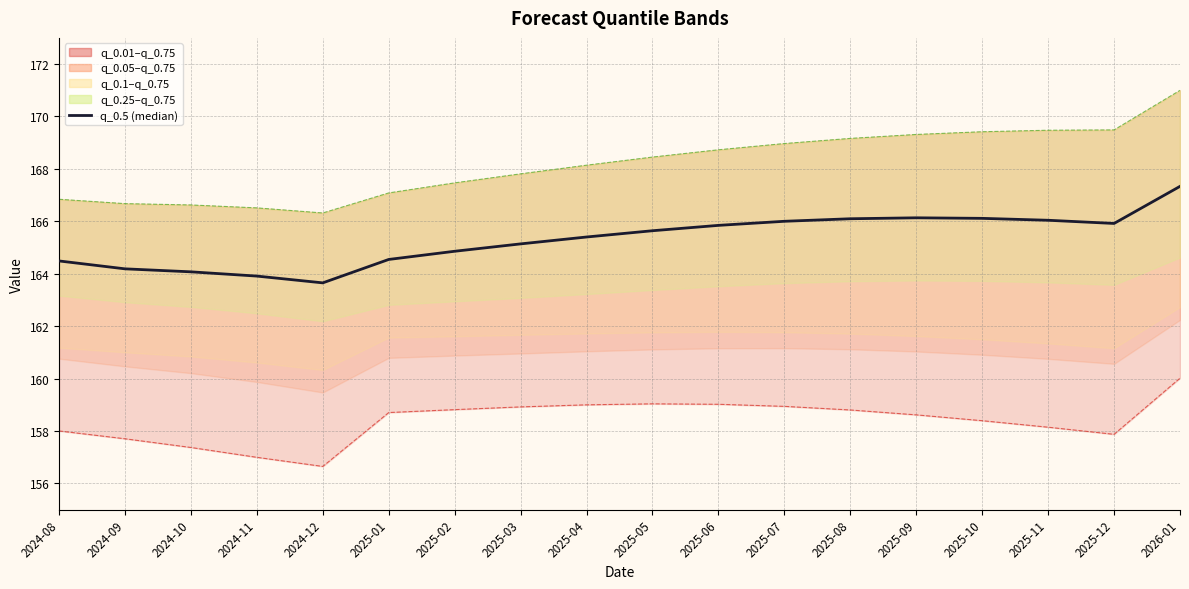

How many lines are shown in the chart?

1